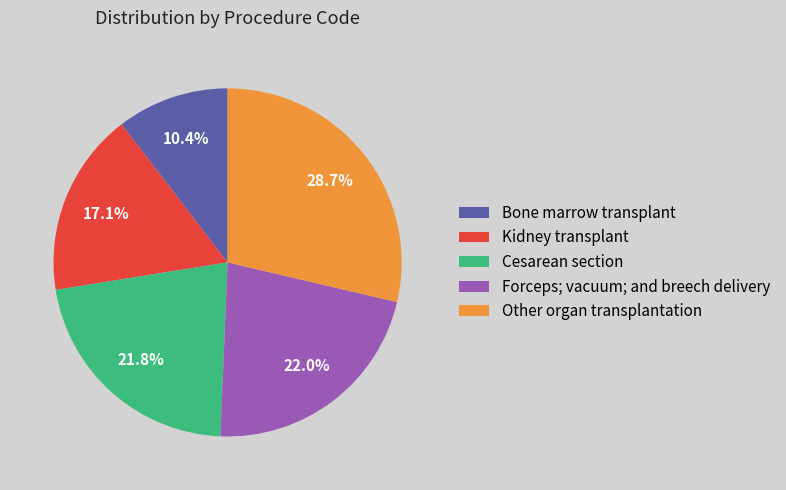

Between Bone marrow transplant and Kidney transplant, which is larger?

Kidney transplant